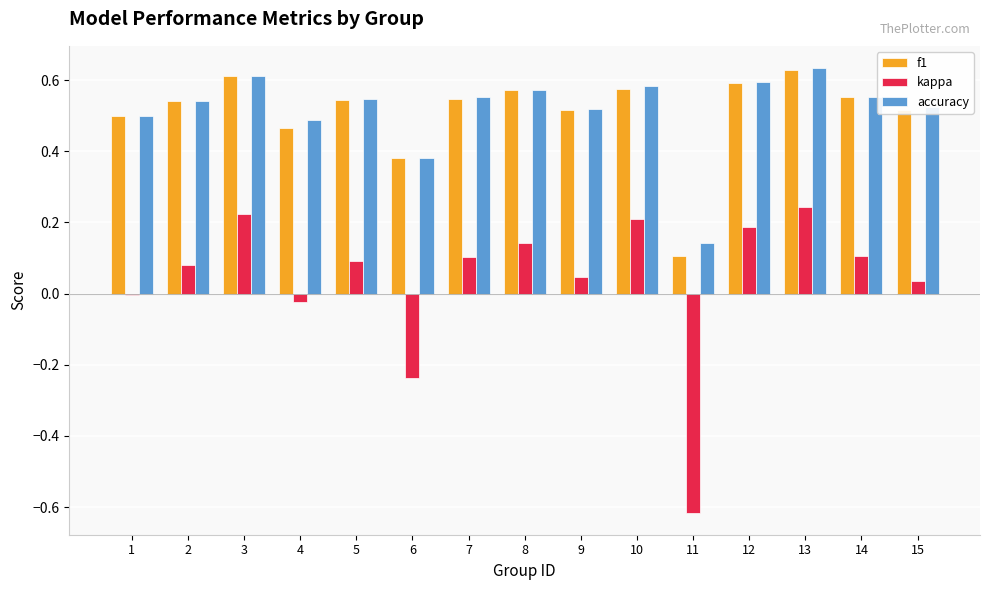

What is the sum of all accuracy values?

7.7